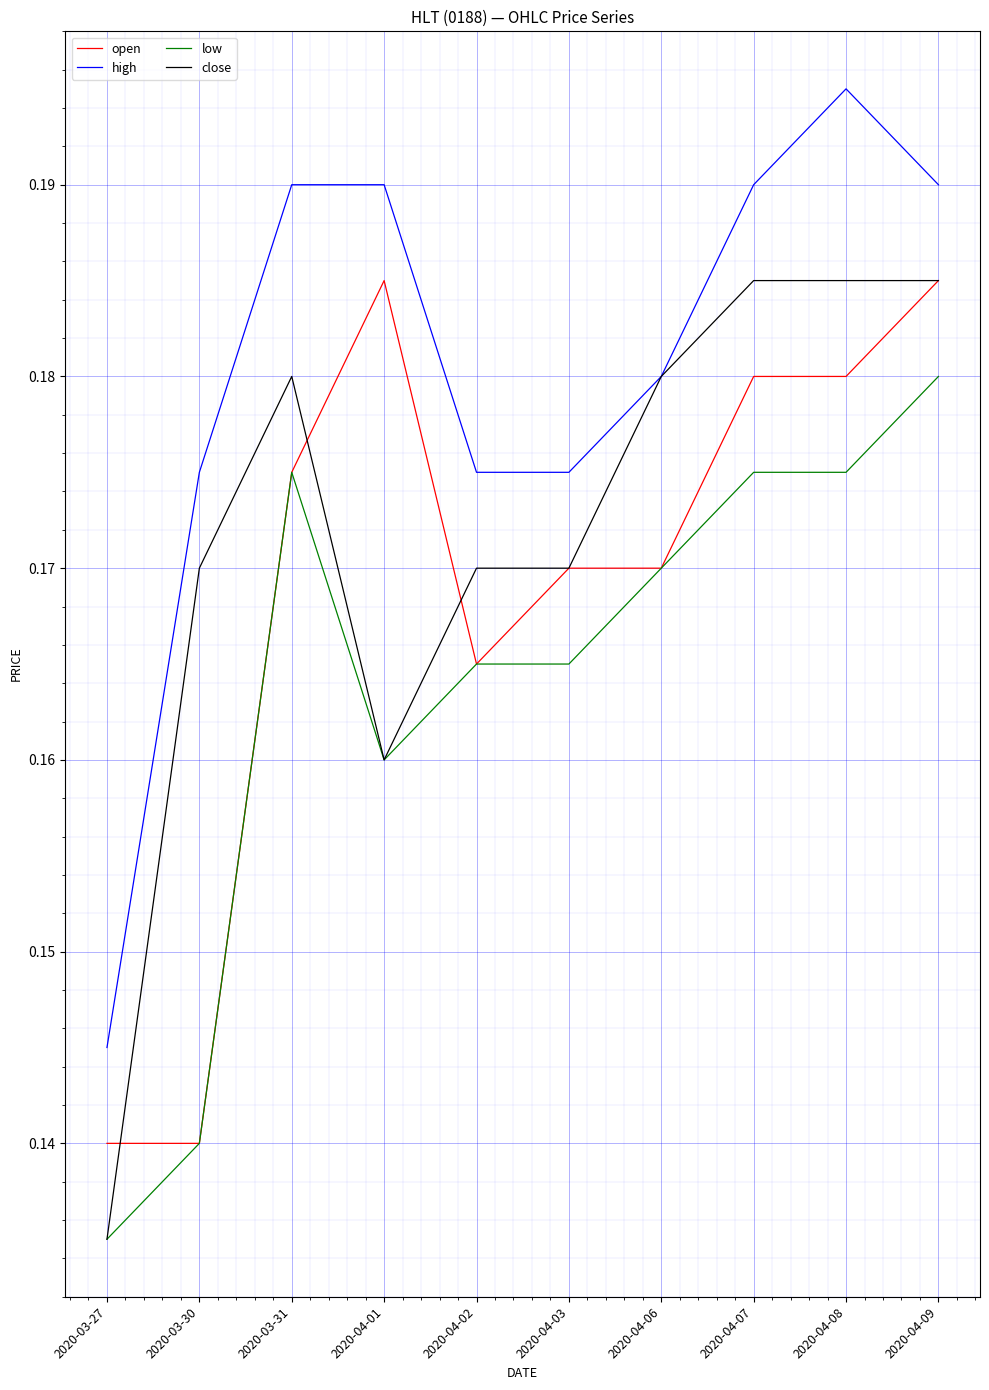

List the series in order of their overall mean, highest first.

high, close, open, low